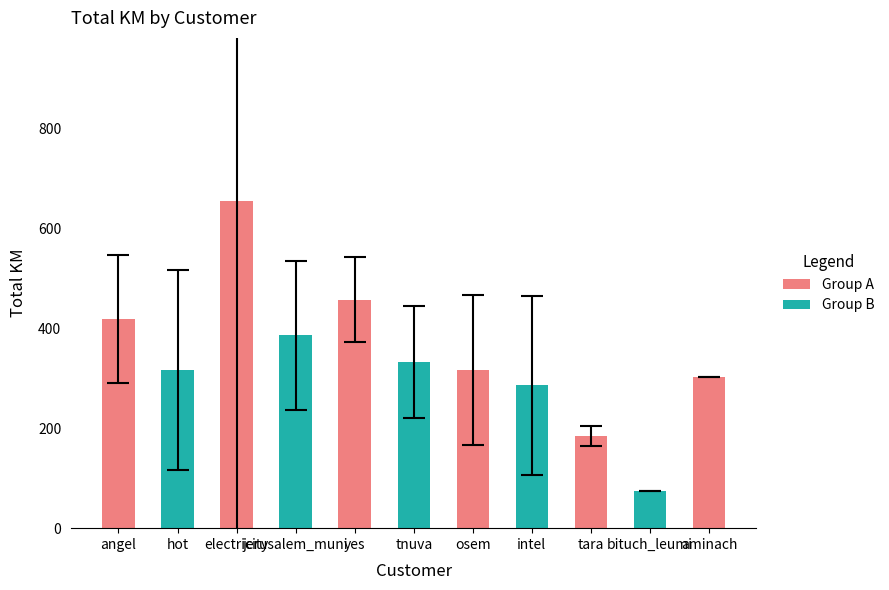

What is the maximum value shown in the chart?

654.4